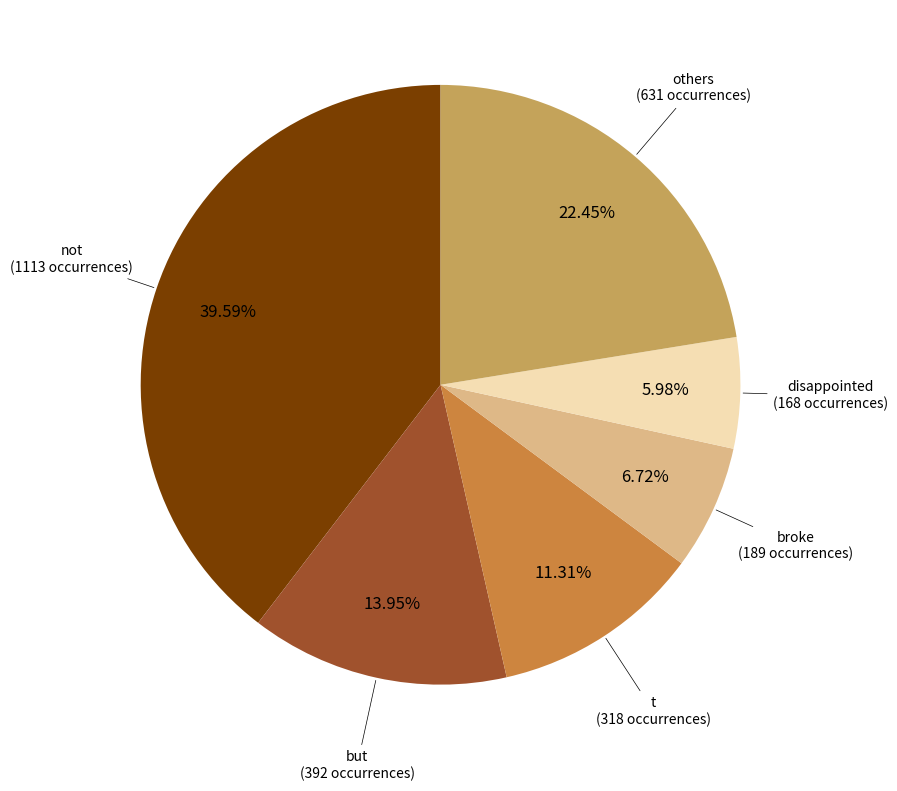

Does any single category account for the majority?

No